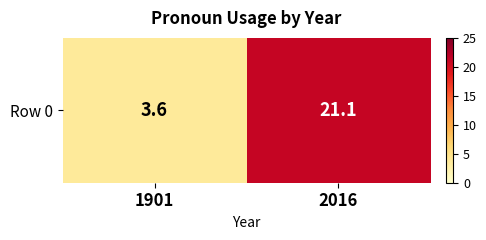

Where is the data nearest to the value 12?

1901